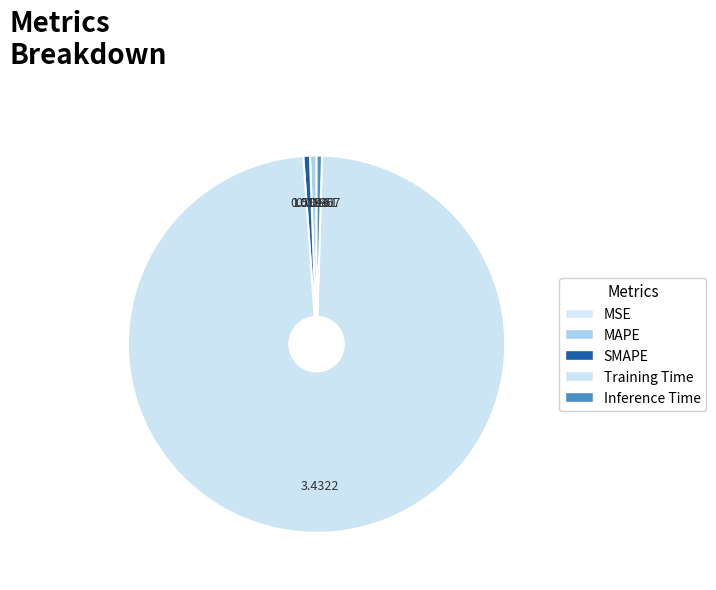

Which category has the smallest portion of the pie?

MSE